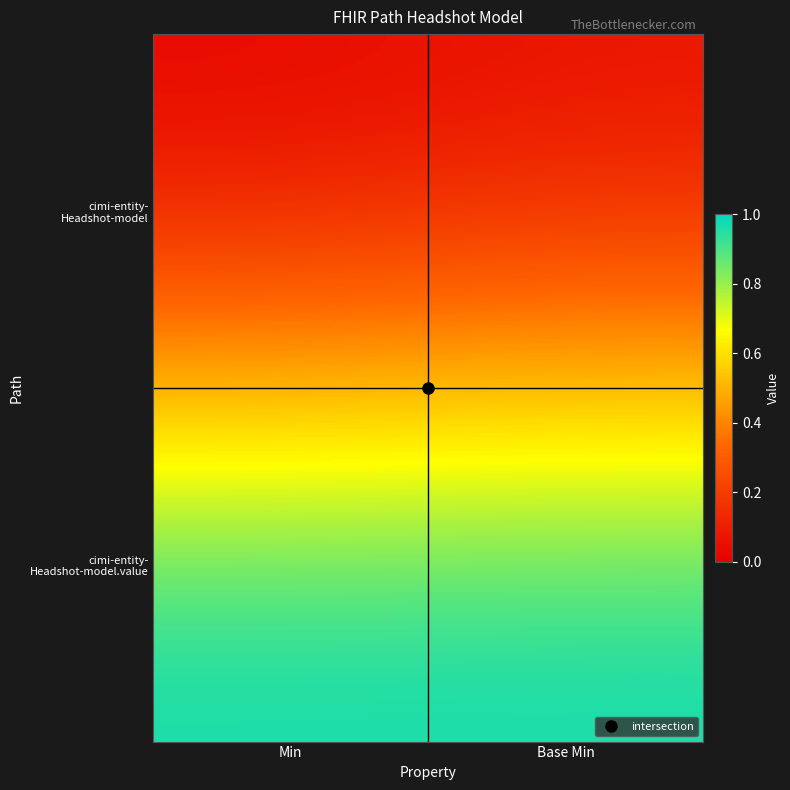

Rank the series by their average value, from lowest to highest.

cimi-entity- Headshot-model, cimi-entity- Headshot-model.value